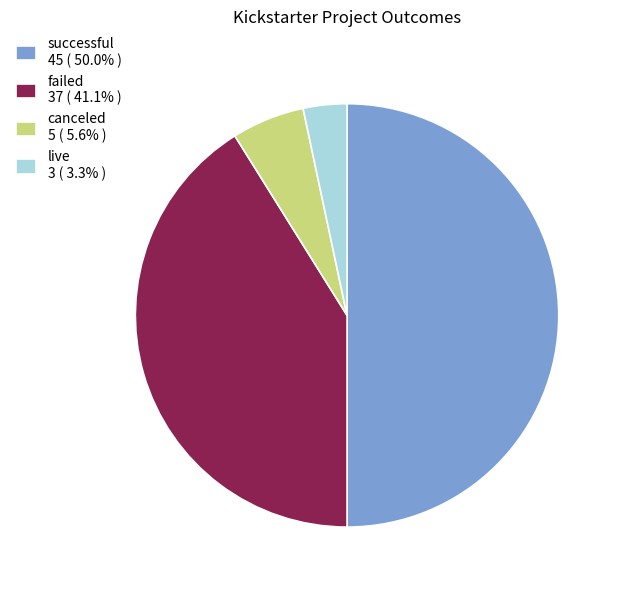

Between successful and canceled, which is larger?

successful